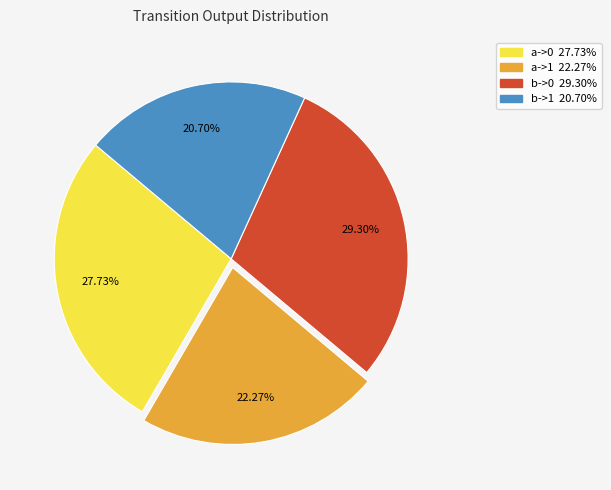

Combined, do b->0 and a->1 account for over 50%?

Yes